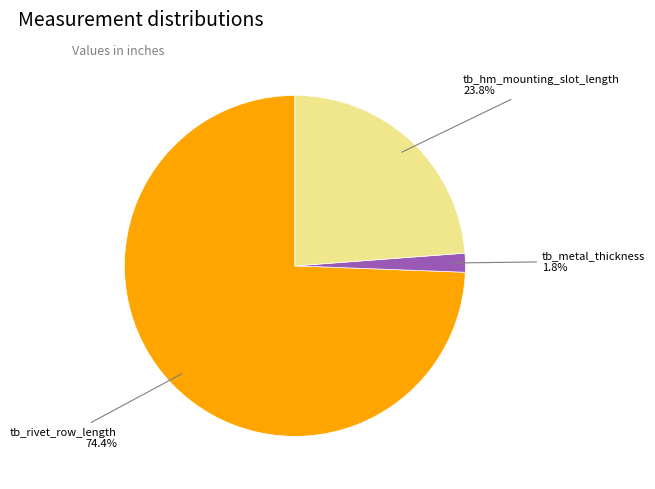

What is the largest slice in the pie chart?

tb_rivet_row_length